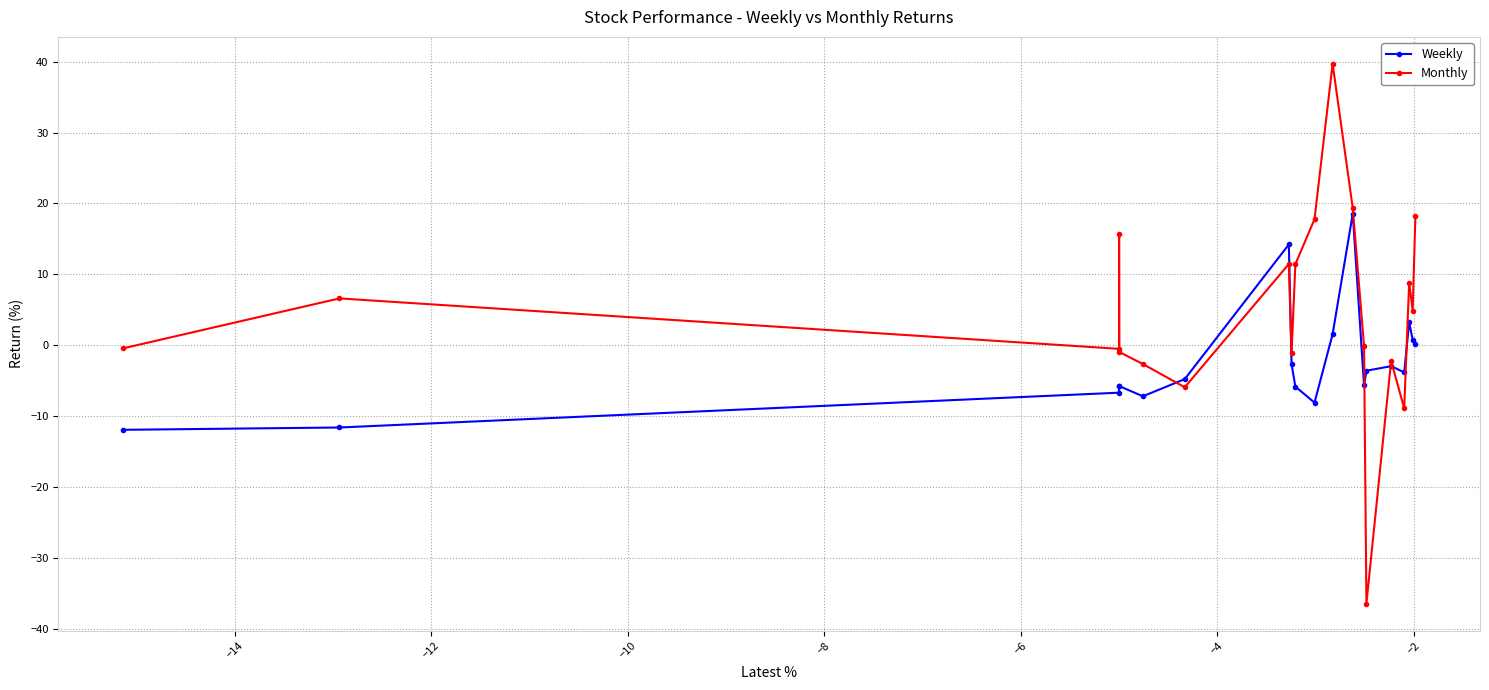

What is the value of the Monthly point at the 16th from the left?

-2.2